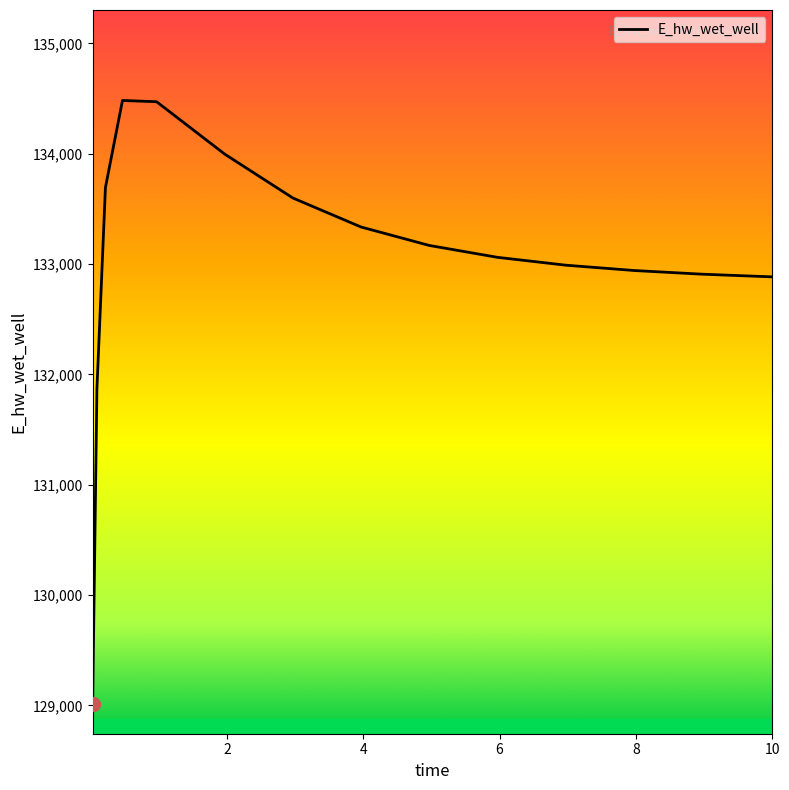

What is the difference between the maximum and minimum values?

5466.3